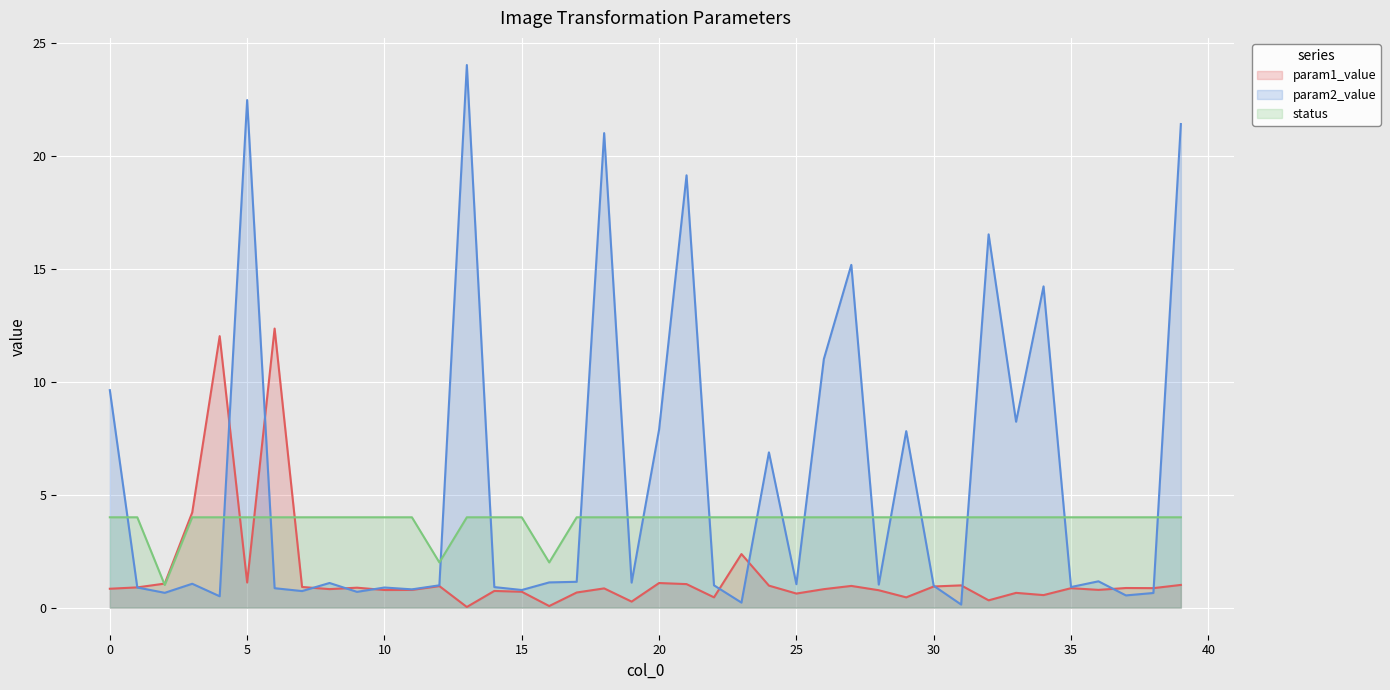

What is the value of the param2_value point at the 6th from the left?

22.5